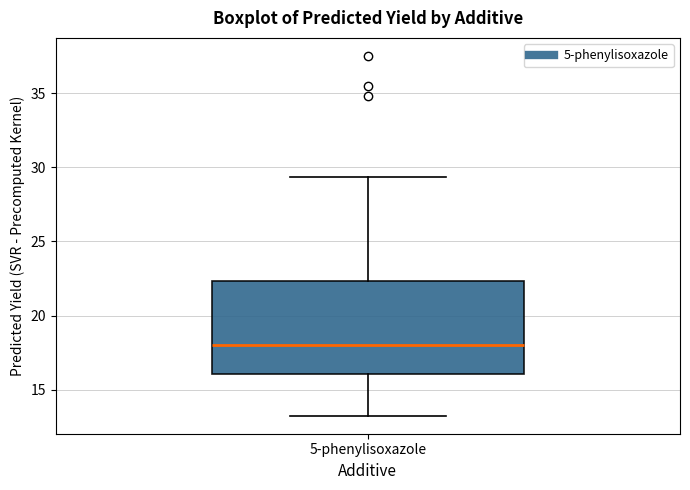

Where is the upper edge of the box for 5-phenylisoxazole on the y-axis? The values are not printed on the chart, so give them approximately, as read against the axis.

22.5